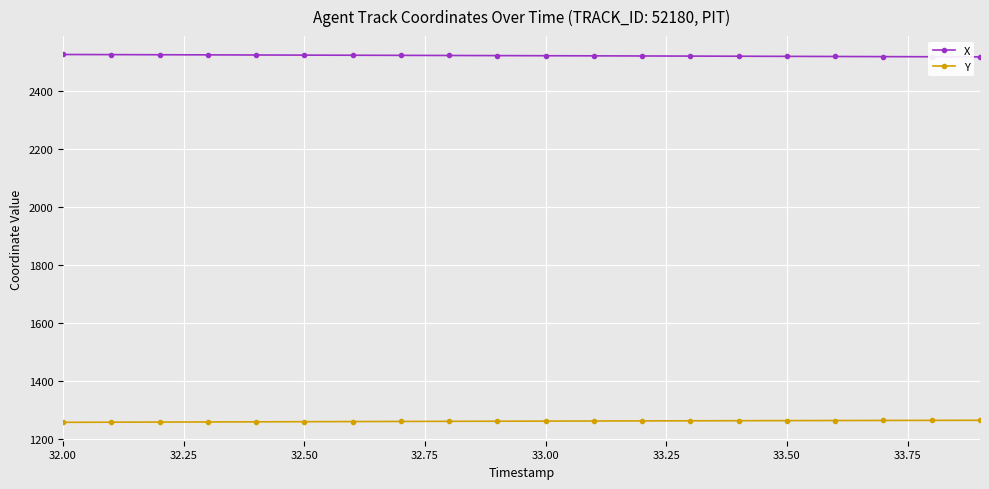

Which series has the largest total across all categories?

X